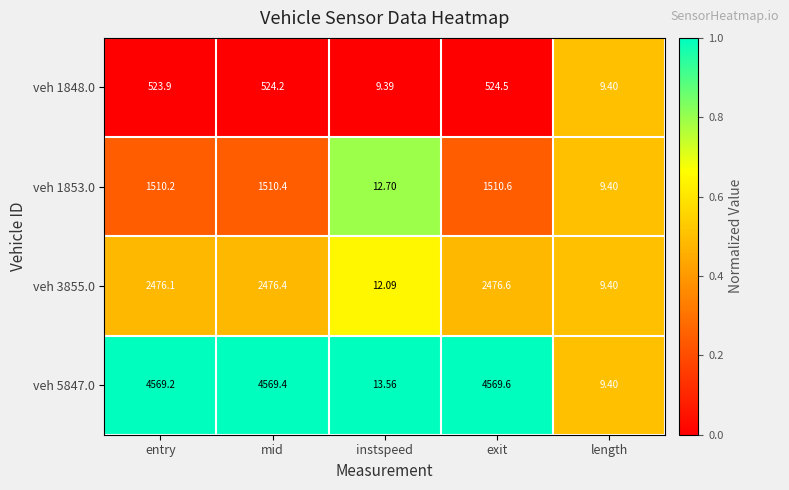

Which category has the highest value across all series?

exit